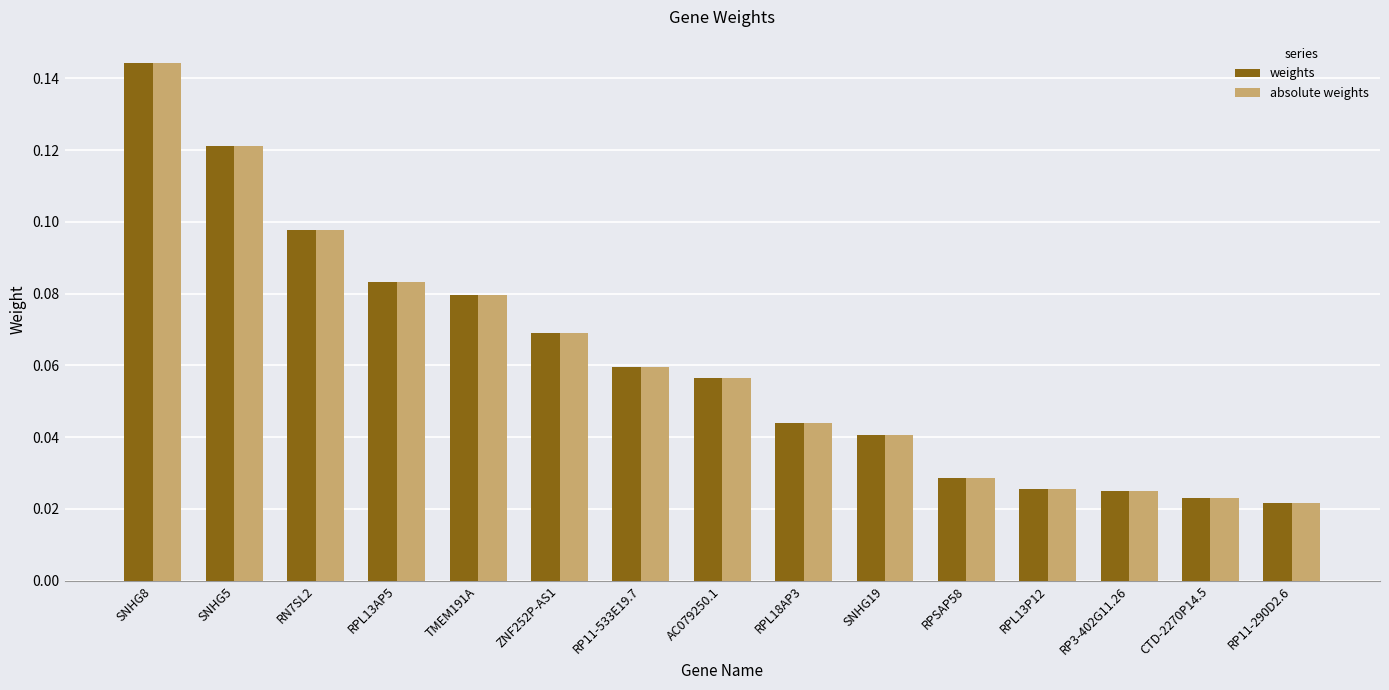

What are all the series names shown in the legend?

weights, absolute weights